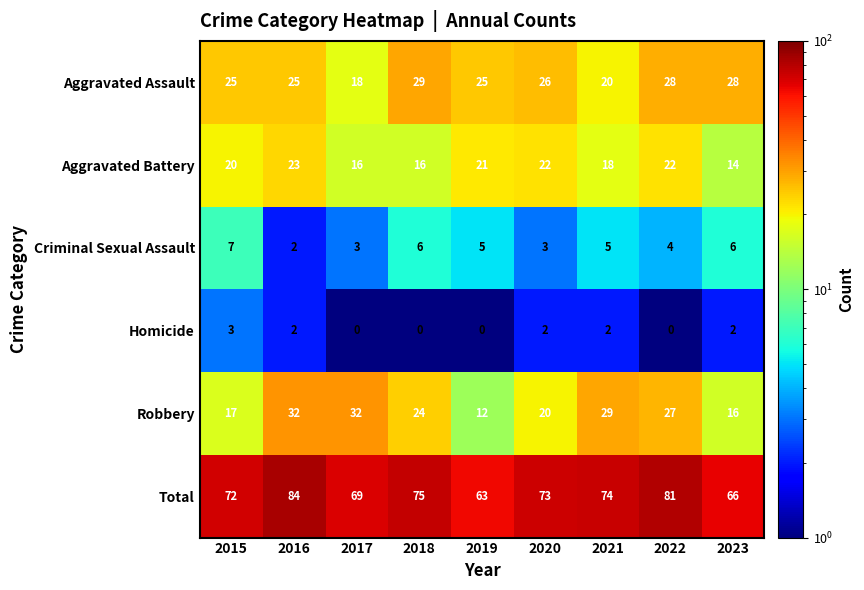

Rank the series at 2022 from lowest to highest value.

Homicide, Criminal Sexual Assault, Aggravated Battery, Robbery, Aggravated Assault, Total